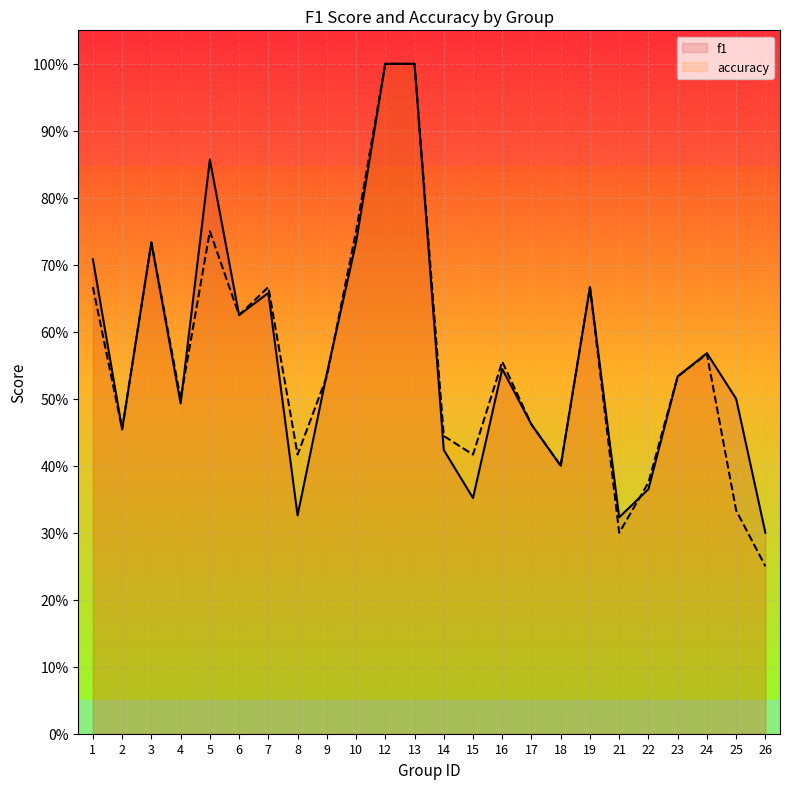

Is it true that accuracy equals 0.6 at 8?

False